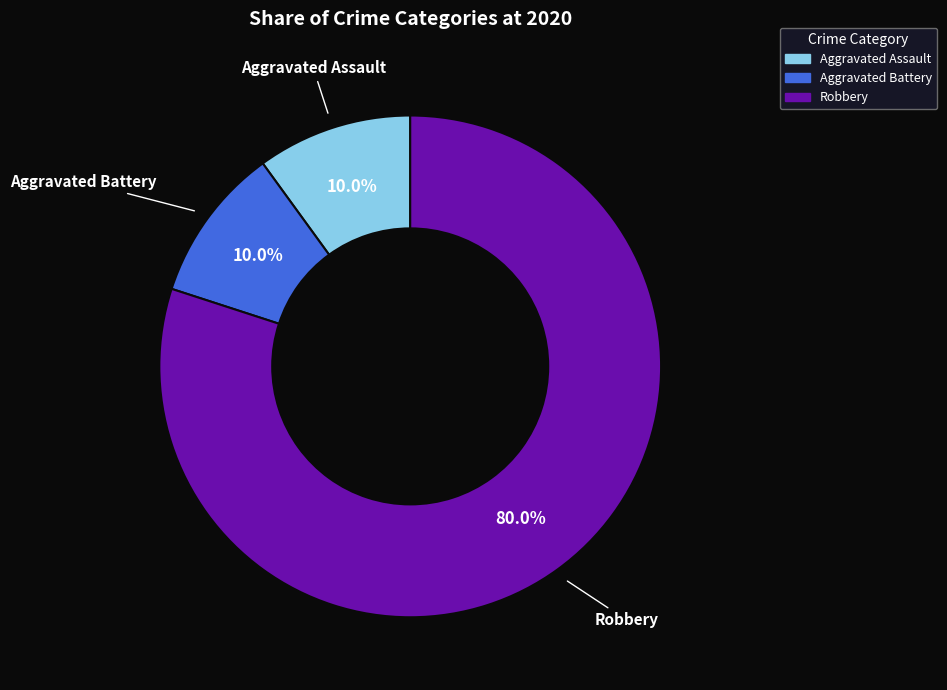

Does any single category account for the majority?

Yes